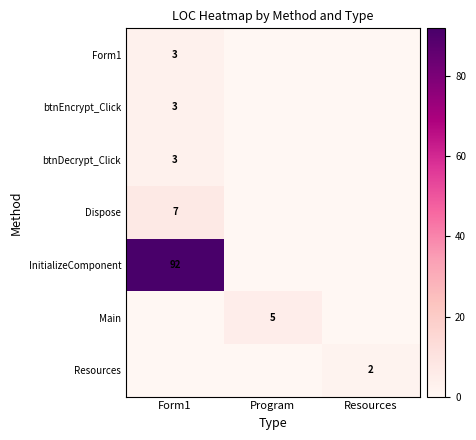

At which category is the sum across all series the highest?

Form1